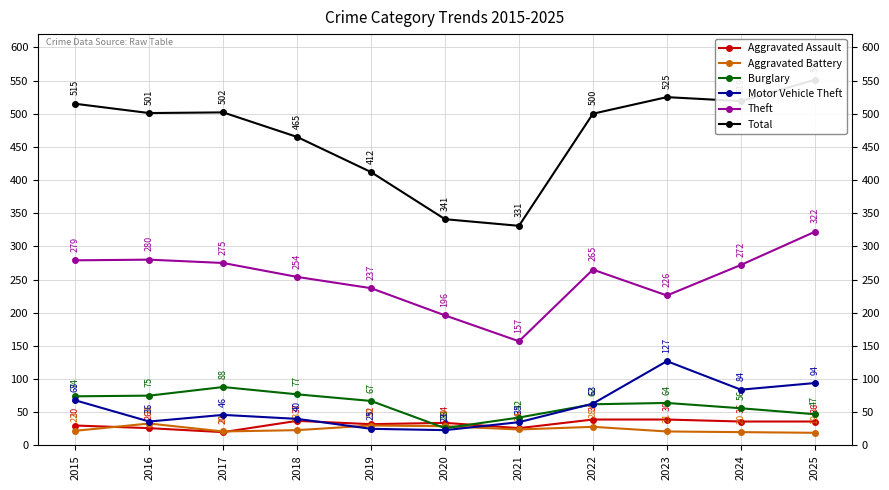

What is the average value of the Motor Vehicle Theft series?

58